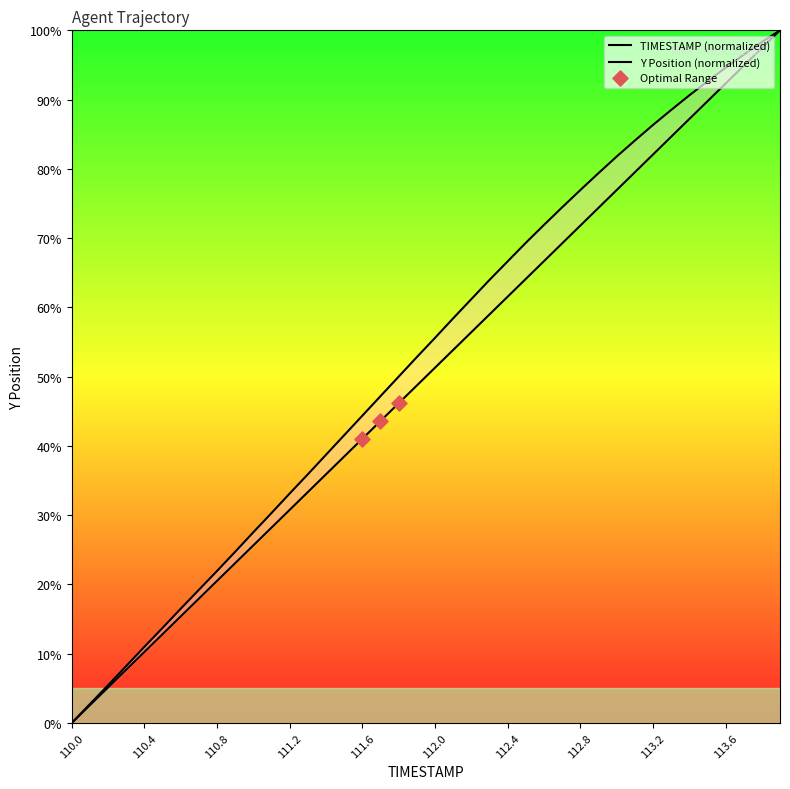

Which series reaches the minimum Y coordinate?

TIMESTAMP